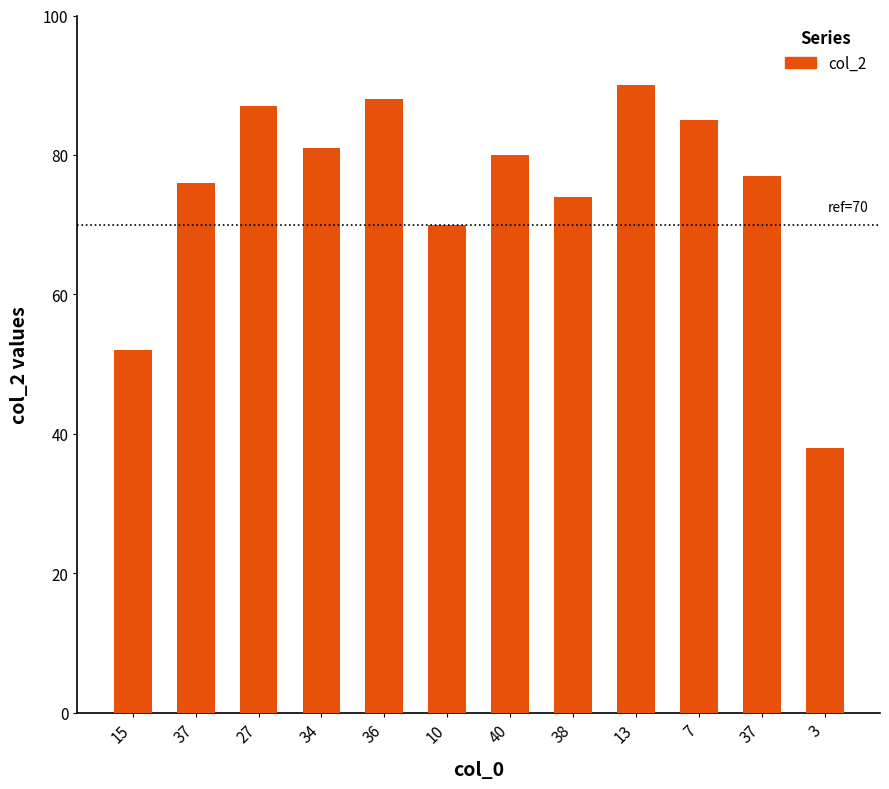

Are the bars horizontal?

No